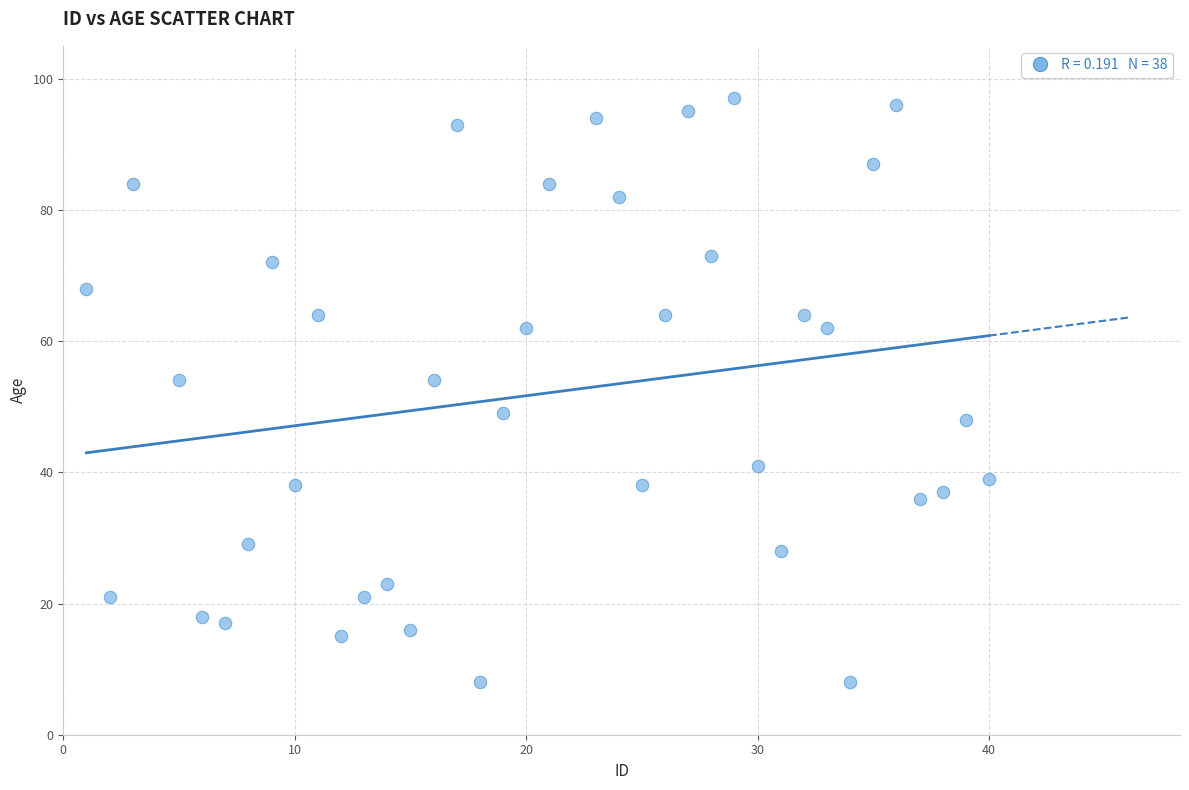

What is the range of X values (max minus min)?

39